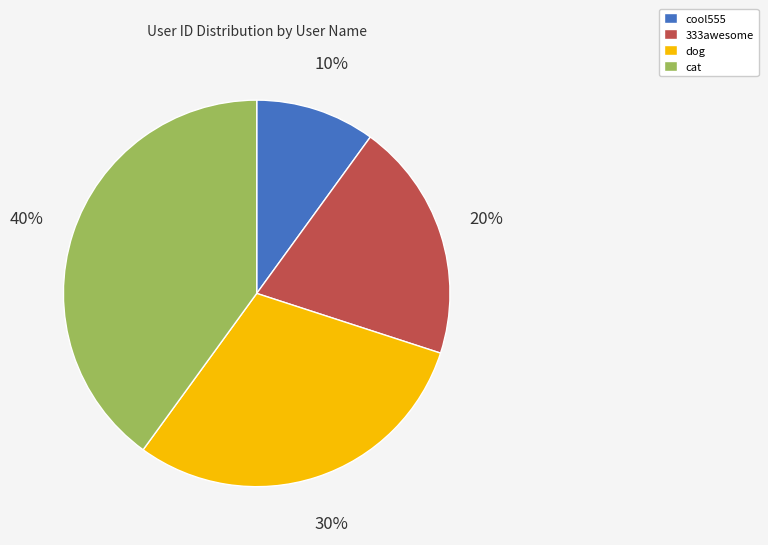

Is it true that dog is 30% of the pie?

True